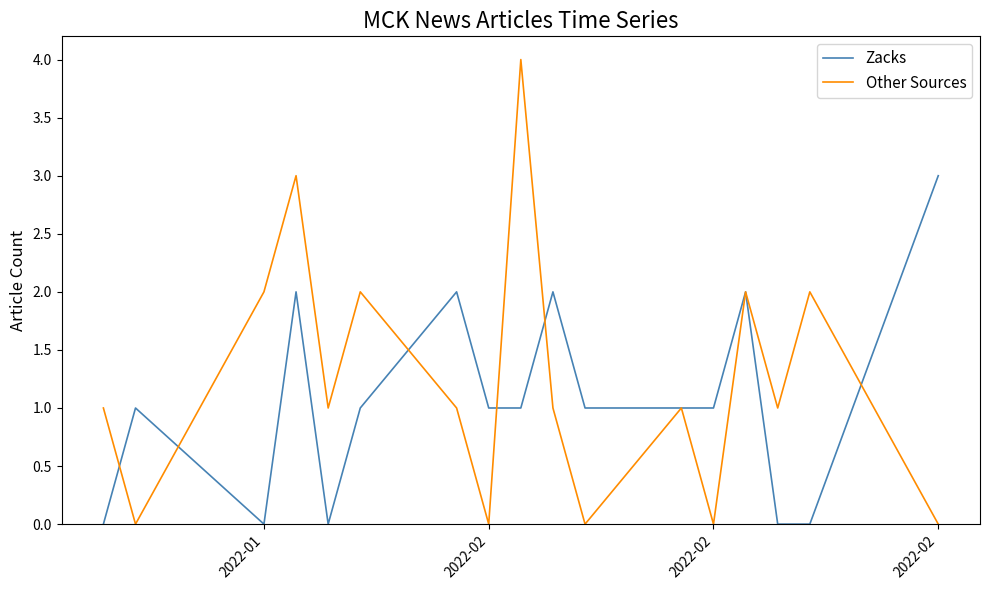

Rank the series by their average value, from lowest to highest.

Zacks, Other Sources